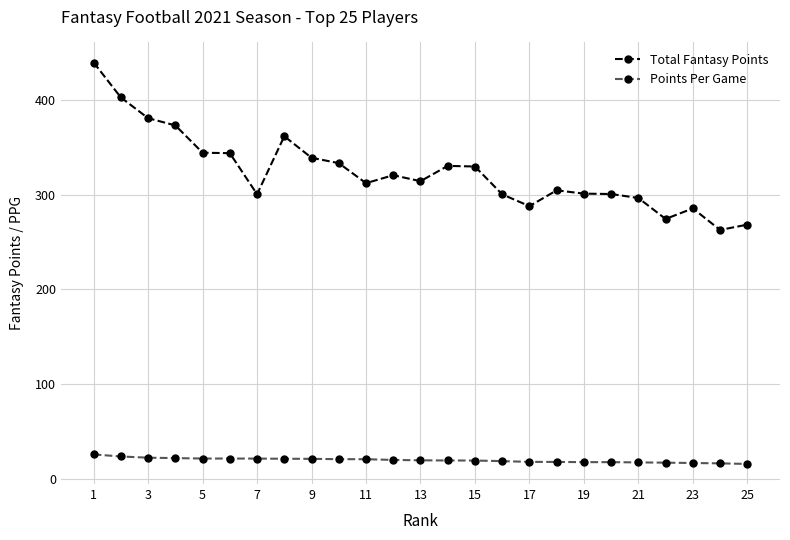

Rank the series by their maximum value, from highest to lowest.

Total Fantasy Points, Points Per Game